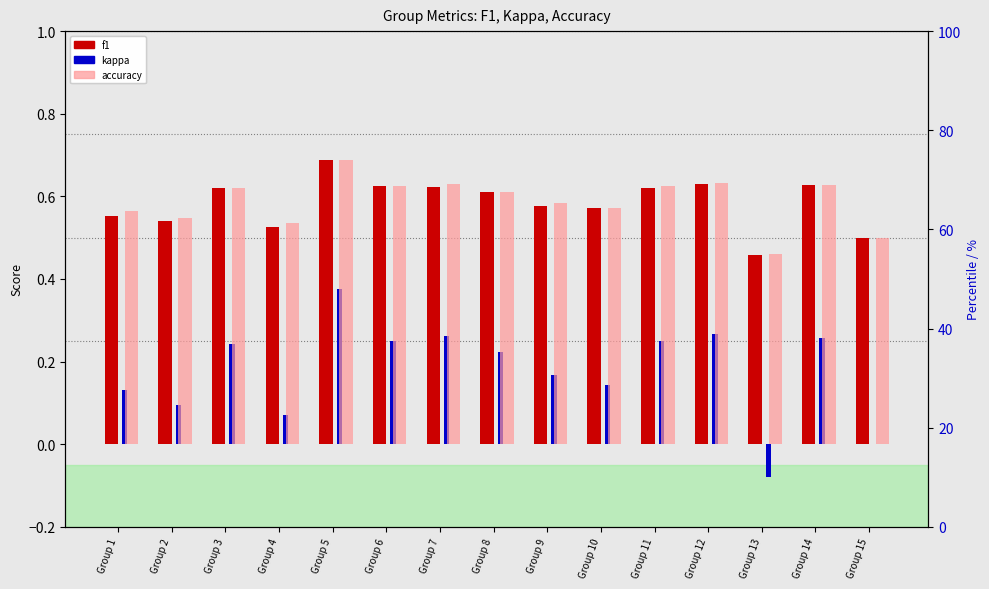

At which label is kappa closest to 0?

Group 15